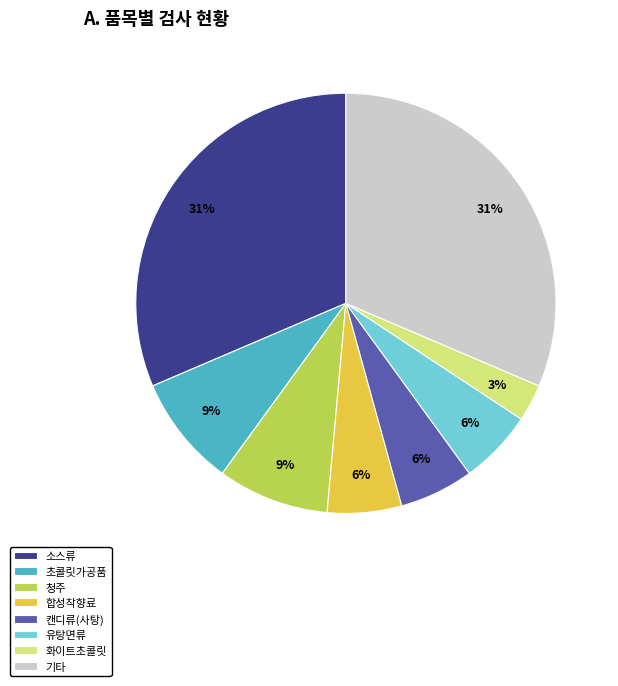

To the nearest percent, what is the combined percentage of 소스류 and 초콜릿가공품?

40%